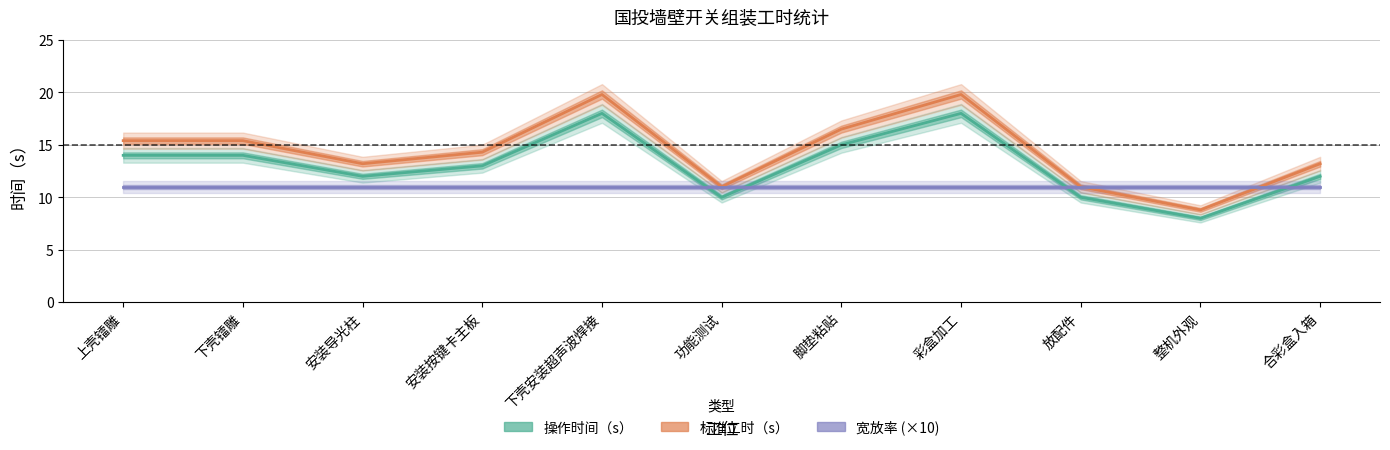

True or false: 操作时间（s） and 标准工时（s） intersect in this chart.

False